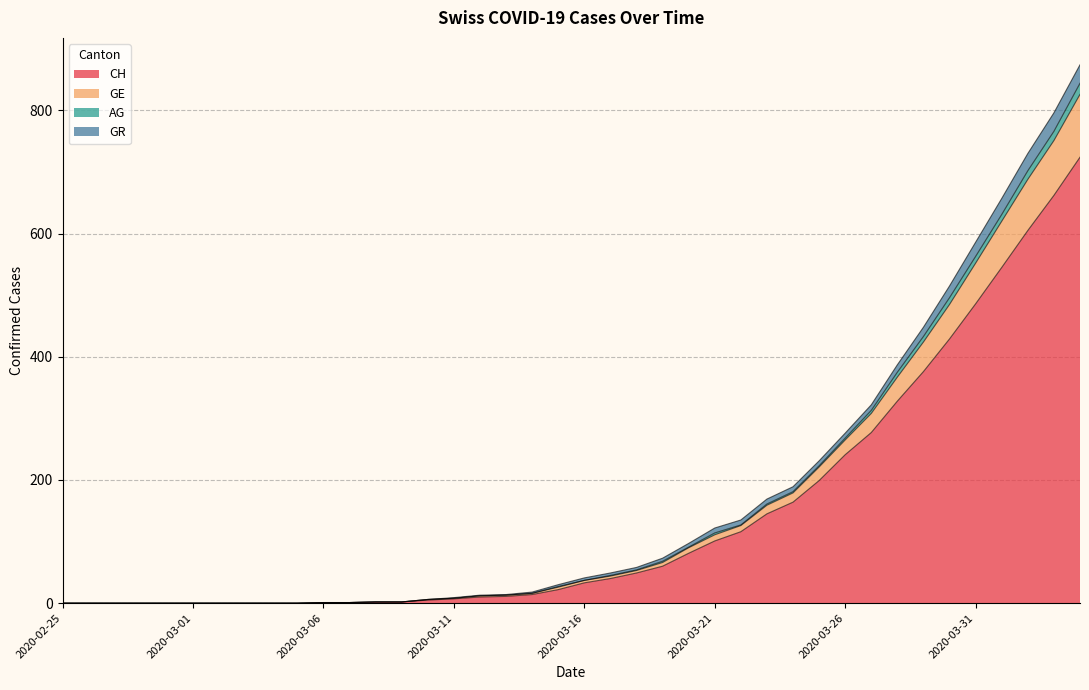

What is the highest value of the CH series?

724